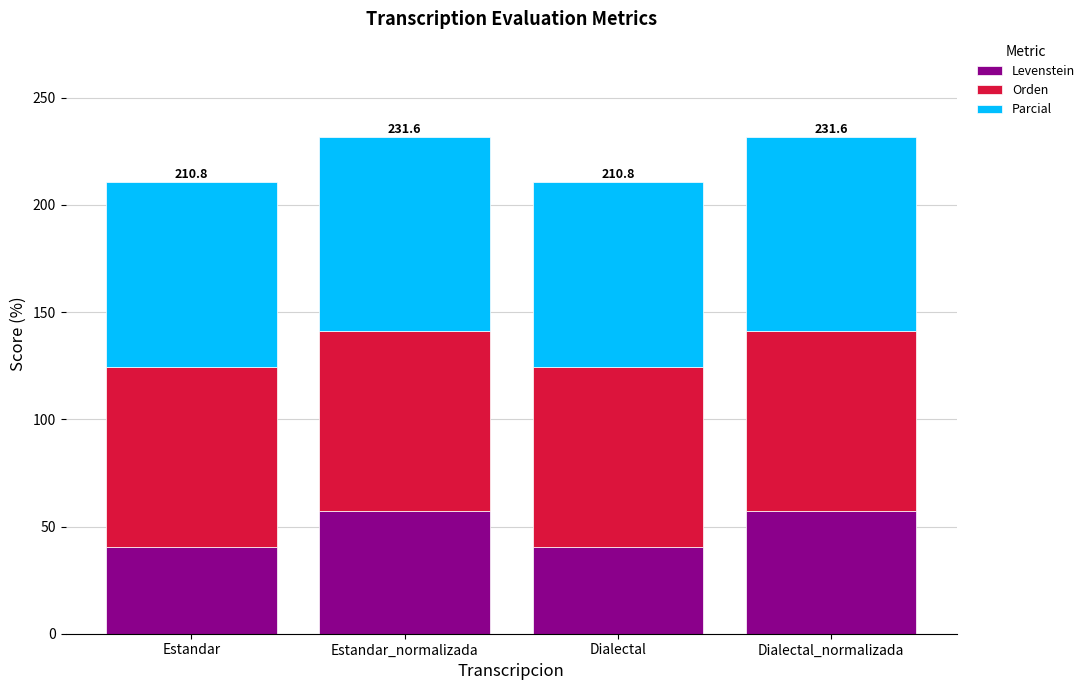

What is the difference between the second highest and minimum values in the Levenstein series?

16.7